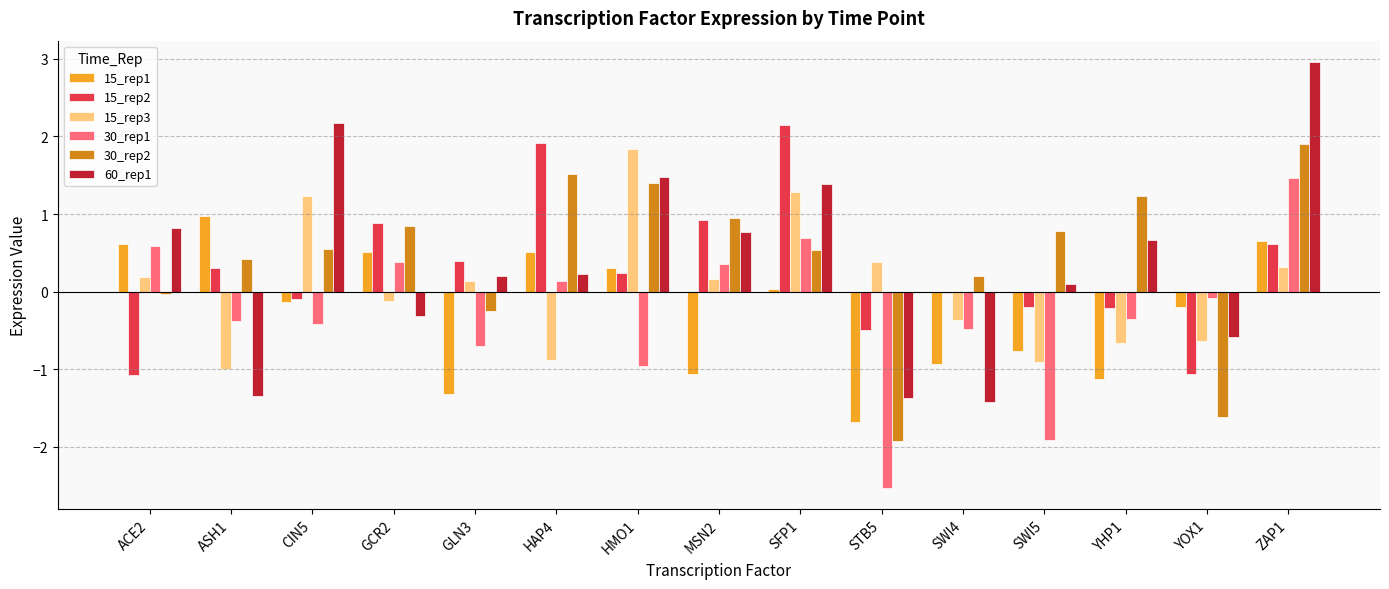

The 30_rep1 series shows -0.1 at YHP1. True or false?

False